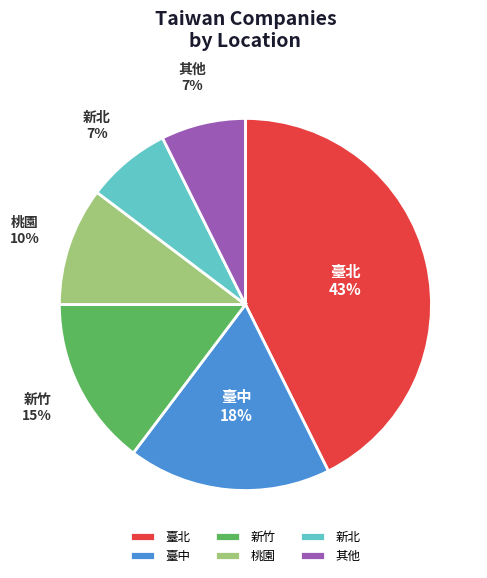

To the nearest percent, what is the average slice percentage?

17%